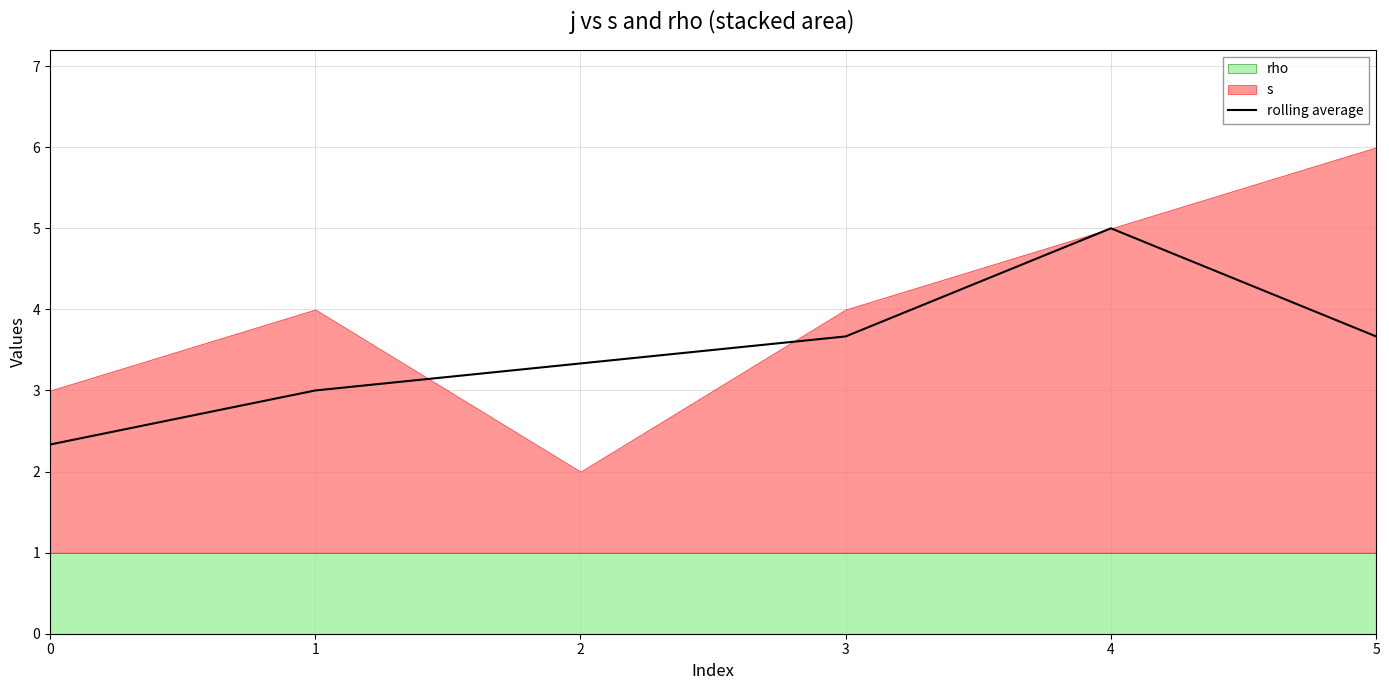

Read the value at 3.

3.7